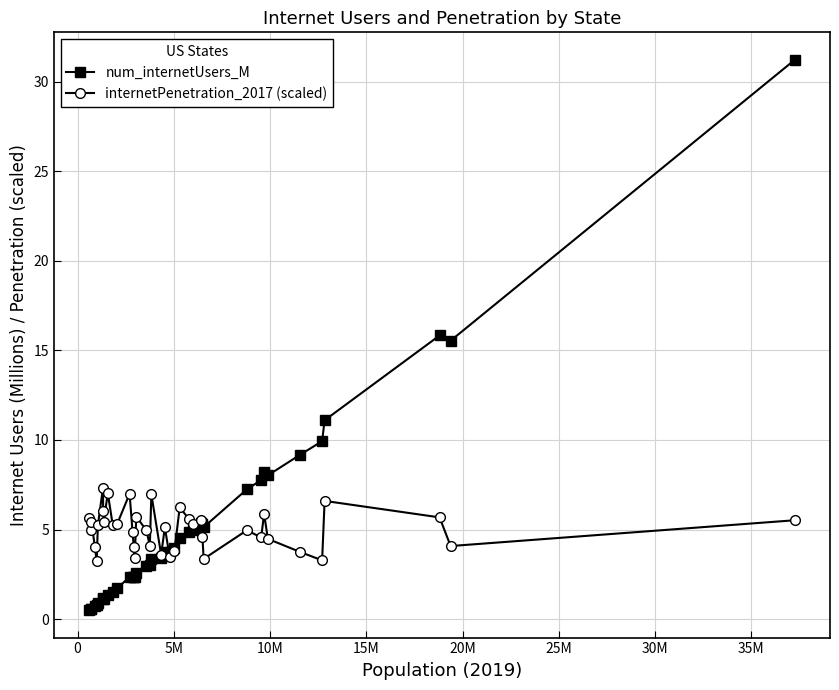

Rank the series by their maximum value, from highest to lowest.

num_internetUsers_M, internetPenetration_2017 (scaled)